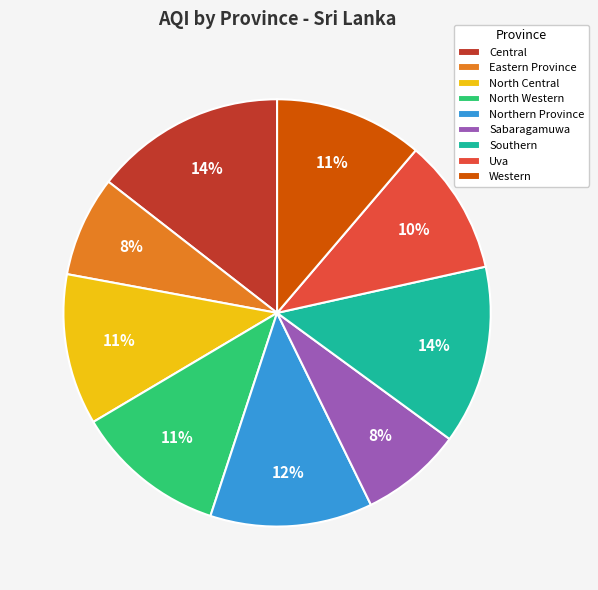

Combined, do Northern Province and North Western account for over 50%?

No